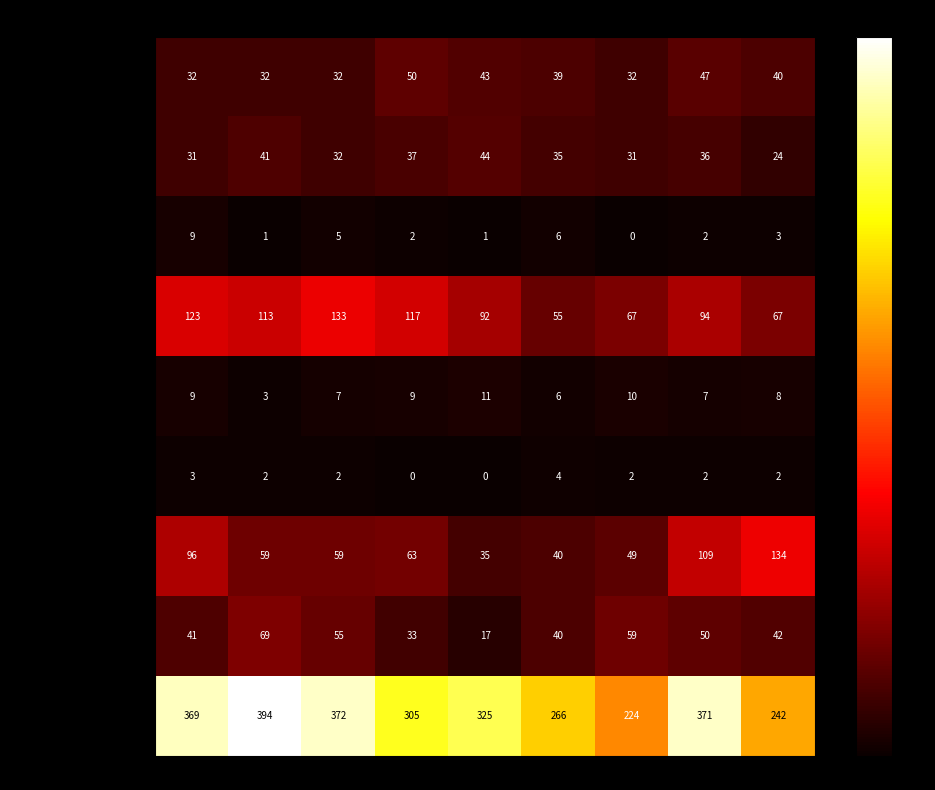

What is the sum of the Burglary values at 2021 and 2015?

190